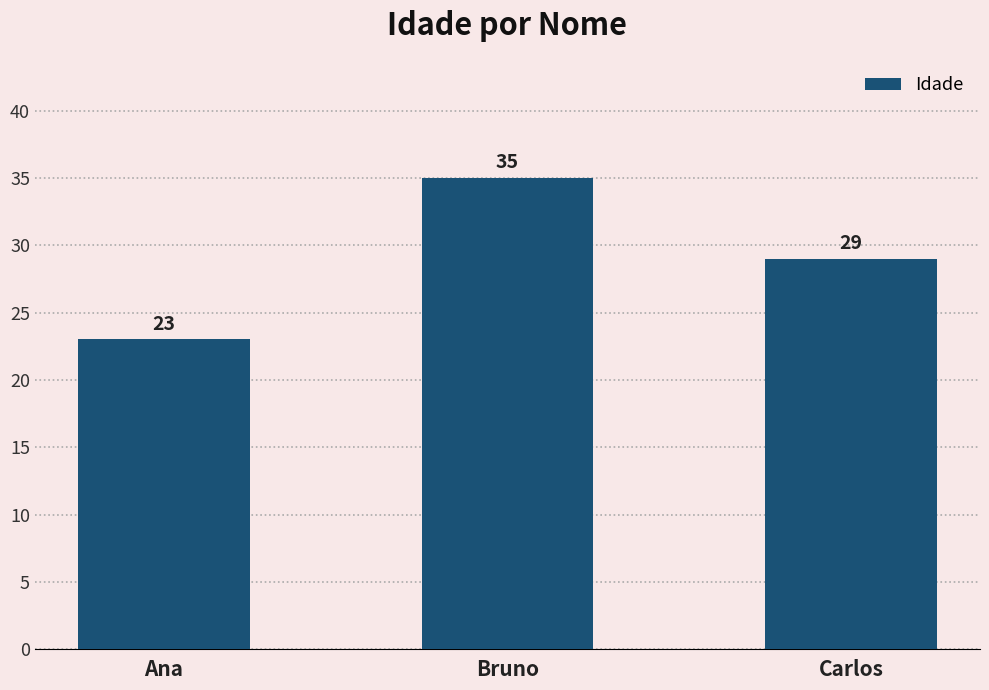

What value does the data have at Carlos?

29